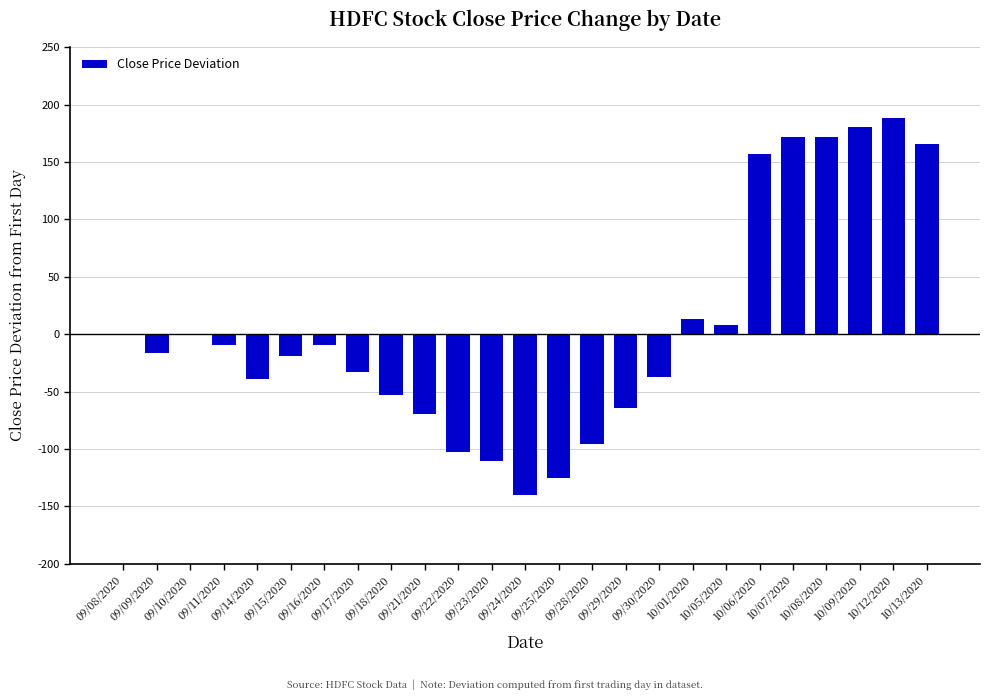

Are the bars grouped side by side (vs. stacked)?

No